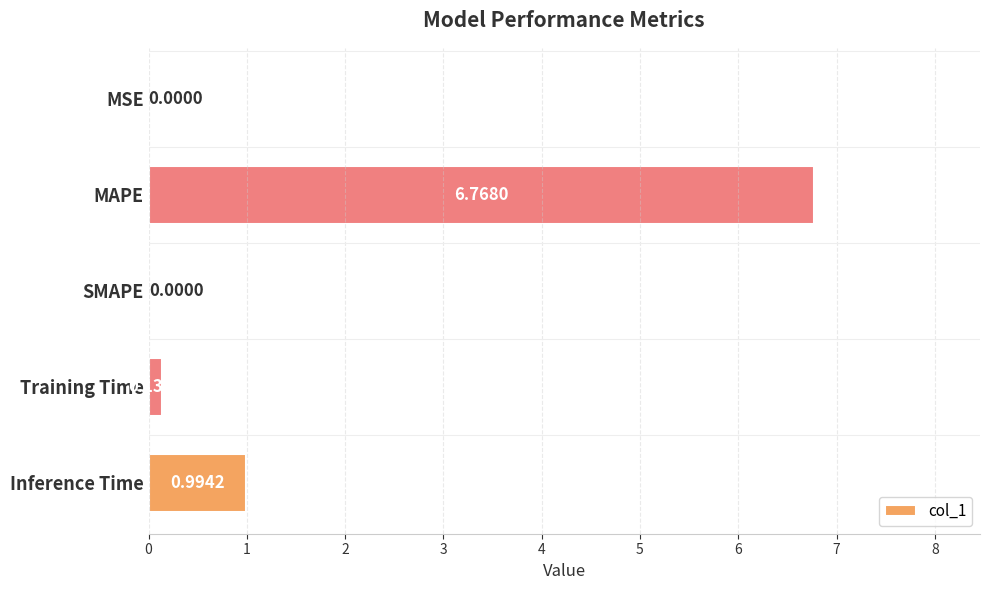

How many positive values are there?

4